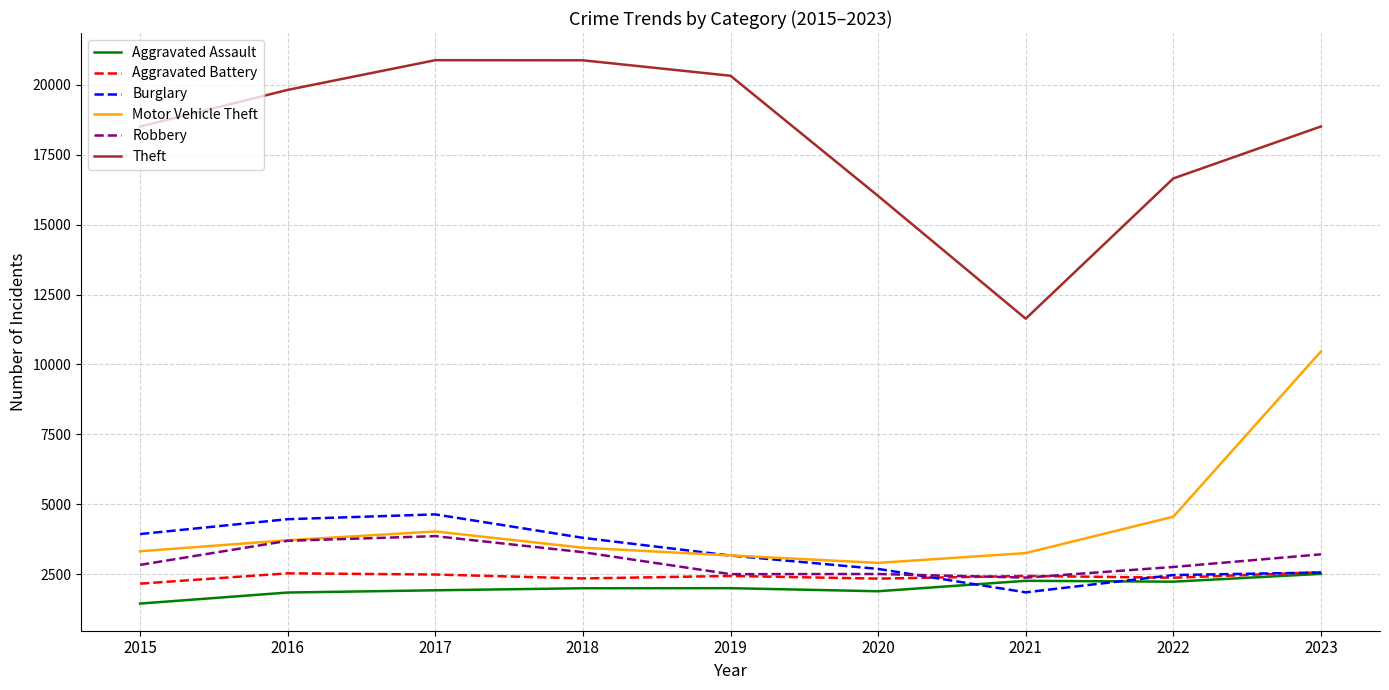

Which series has the largest total across all categories?

Theft